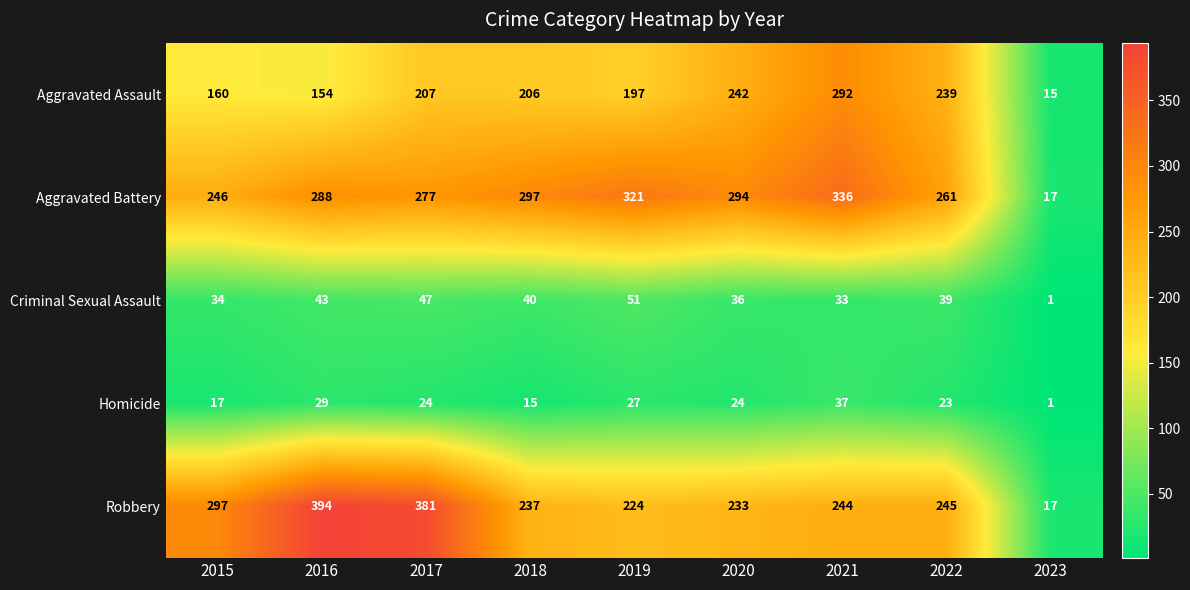

How many series are shown in this chart?

5